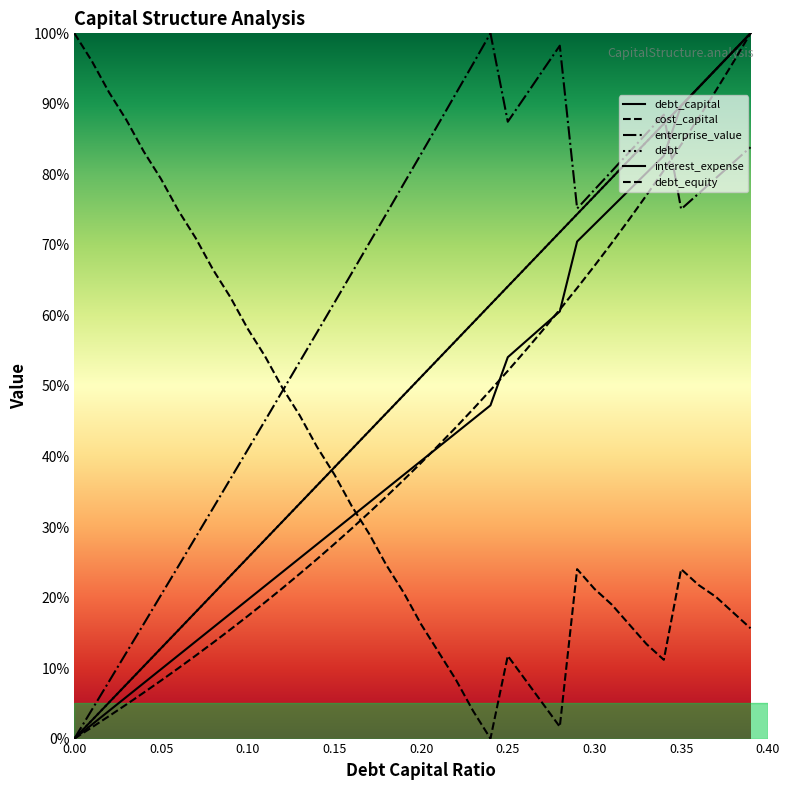

Does the chart display data point markers on the line(s)?

No